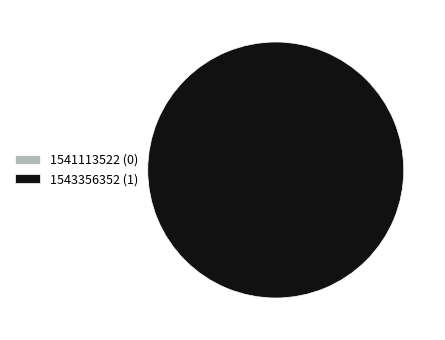

How many segments does this pie chart have?

2